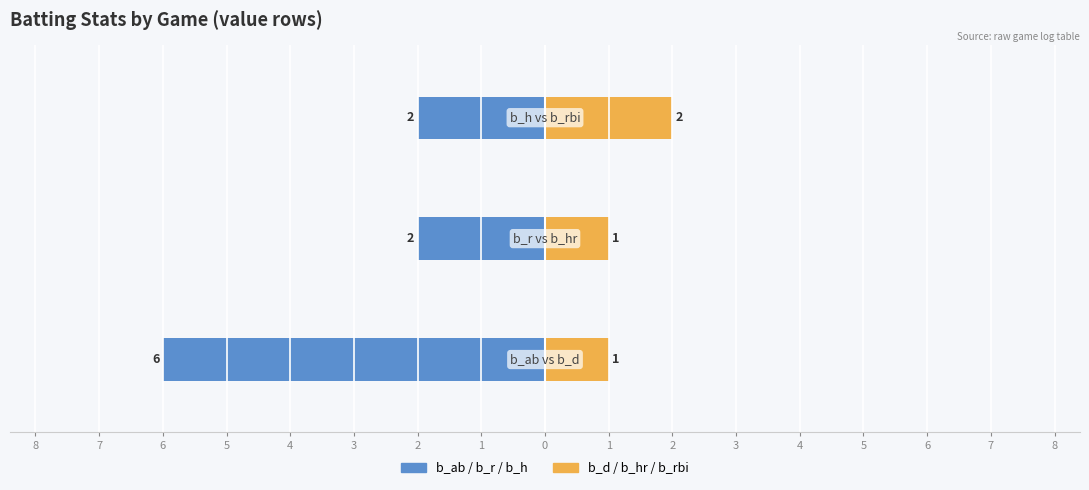

Reading left to right, what are all the values shown in this chart?

b_ab / b_r / b_h: 8=-6	7=-2	6=-2
b_d / b_hr / b_rbi: 8=1	7=1	6=2